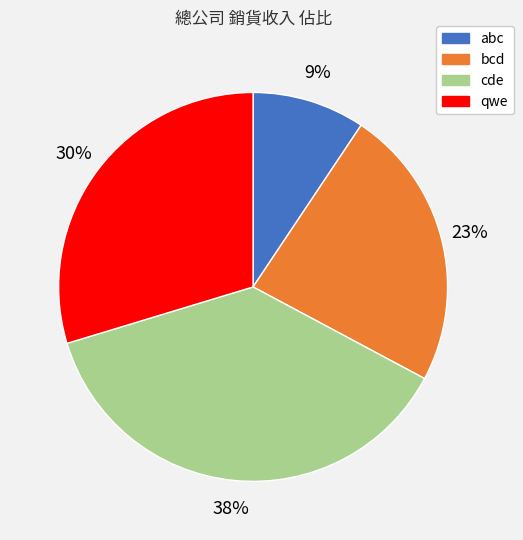

Which slice is the largest?

cde